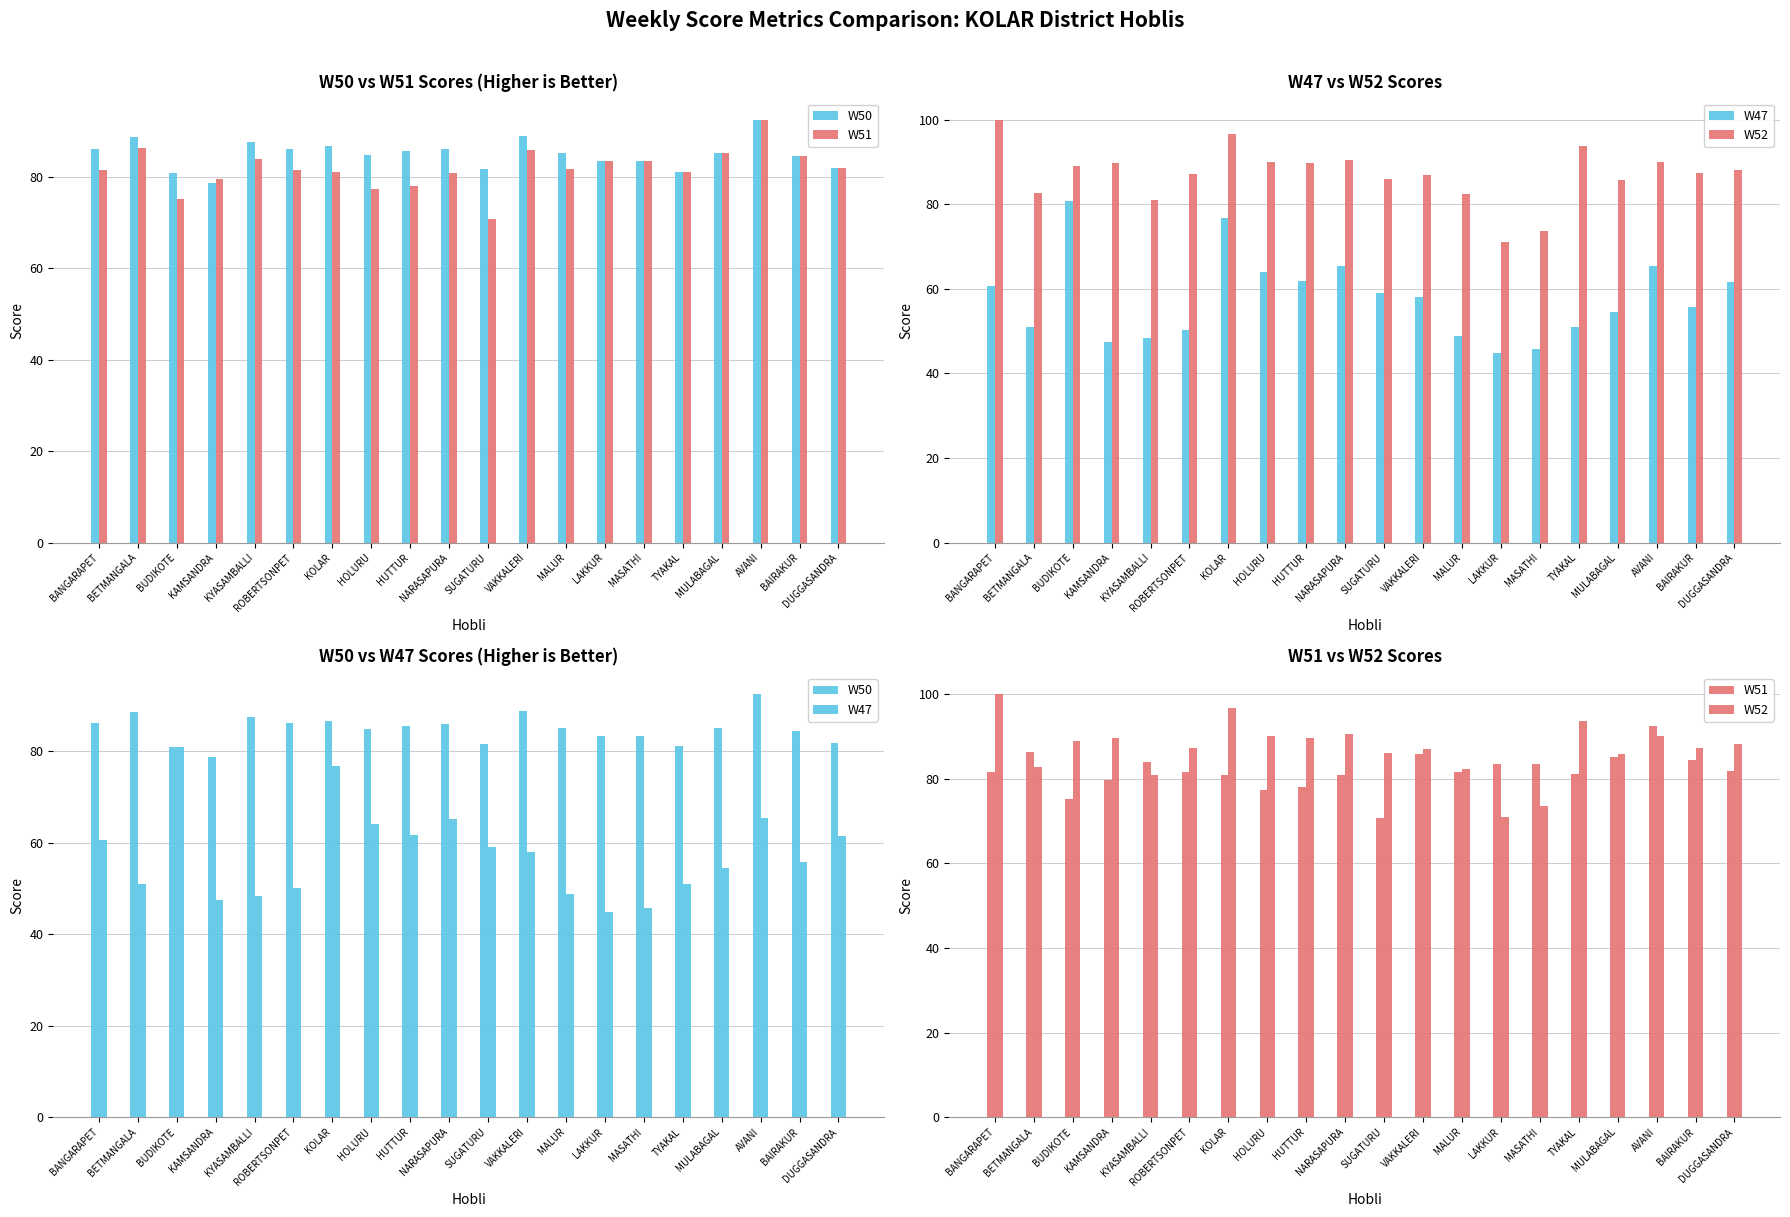

What is the lowest value of the W47 series?

44.8